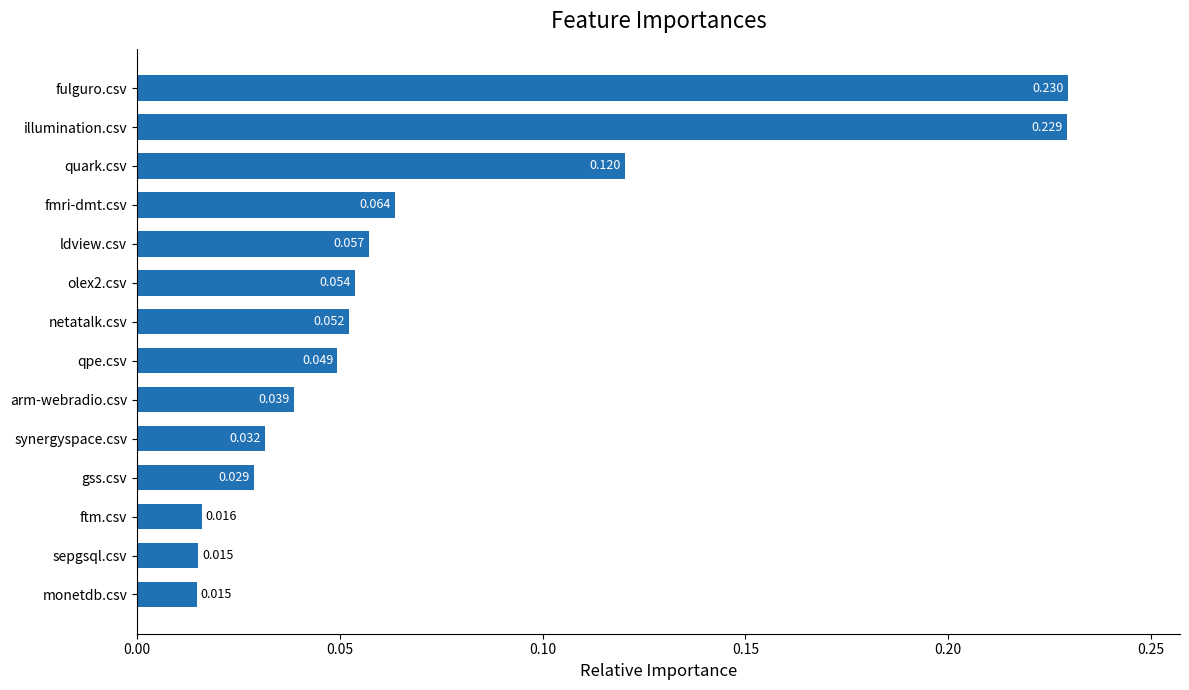

What is the sum of all values?

1.0